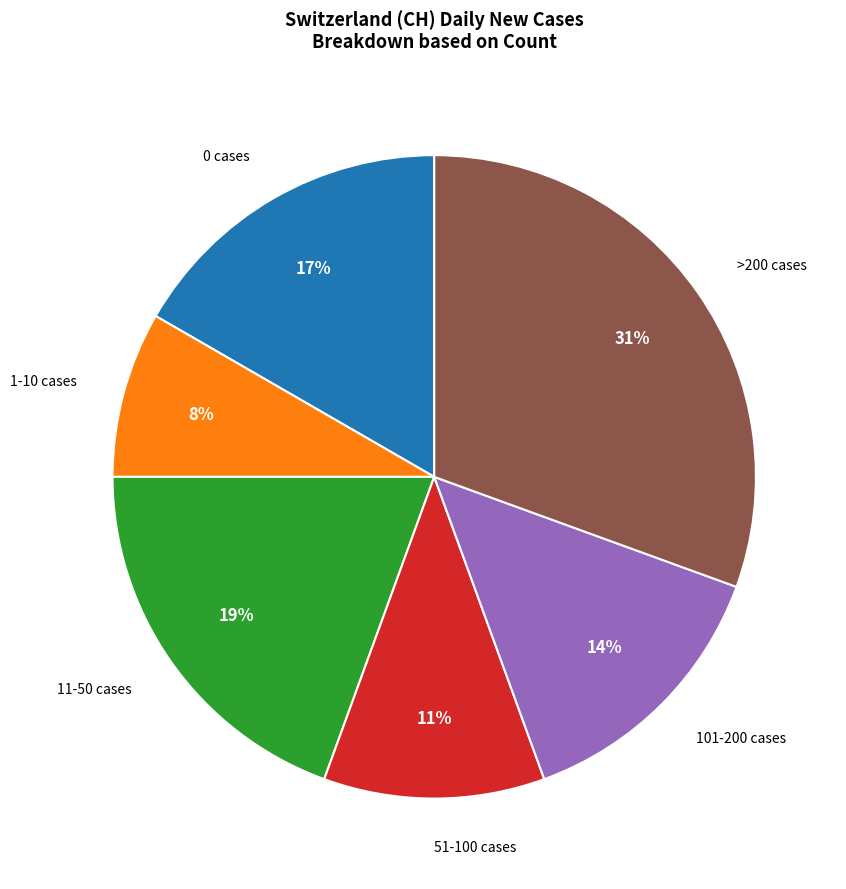

Is it true that 51-100 cases is 22% of the pie?

False